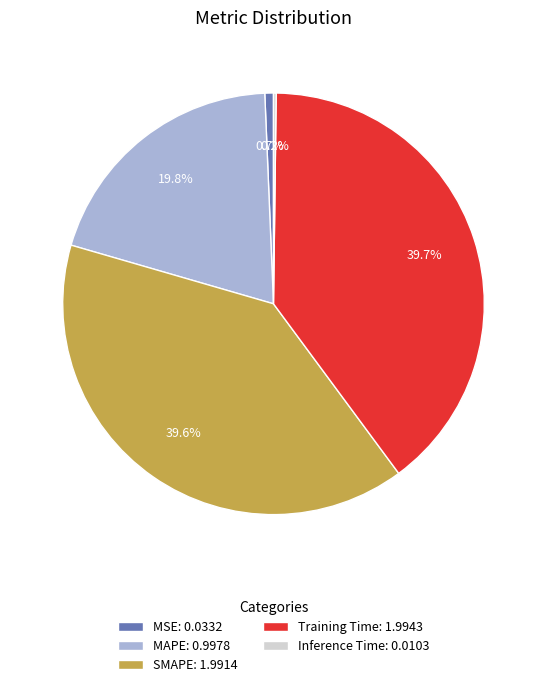

Between MAPE: 0.9978 and SMAPE: 1.9914, which is larger?

SMAPE: 1.9914